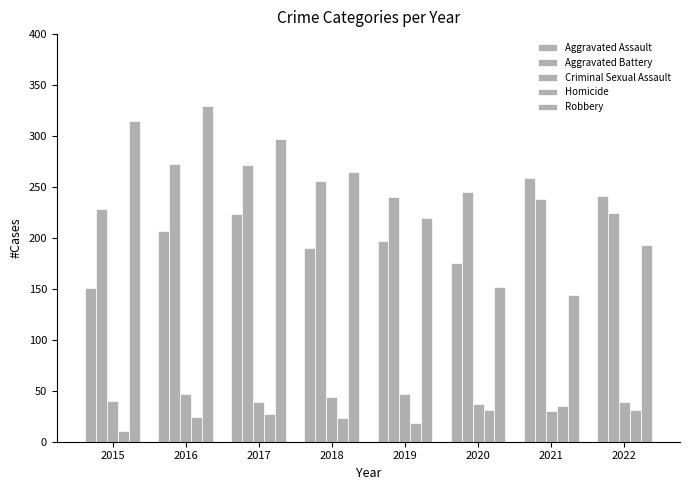

How many bars are there in total?

40